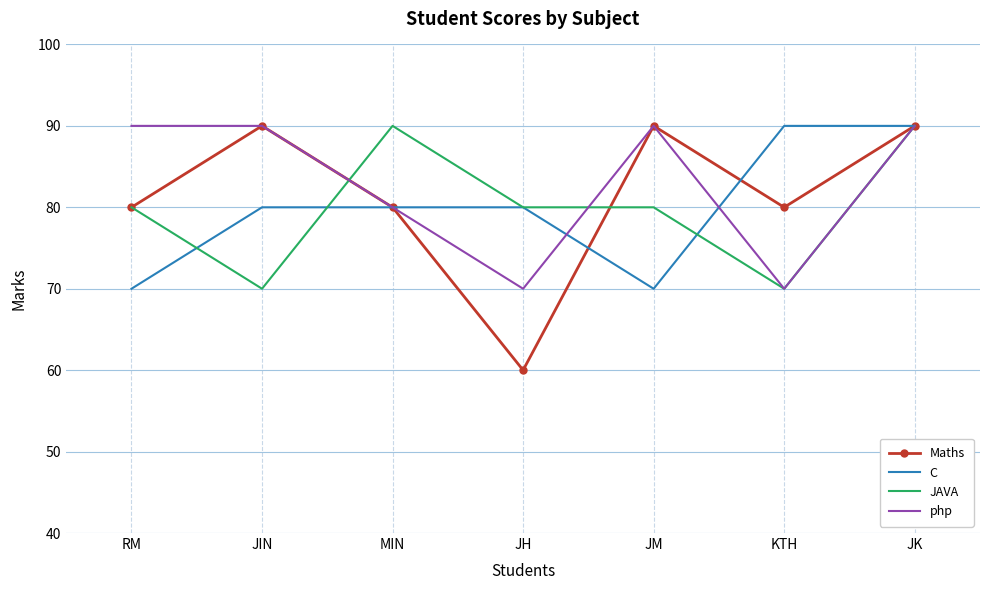

What is the average value of the php series?

83